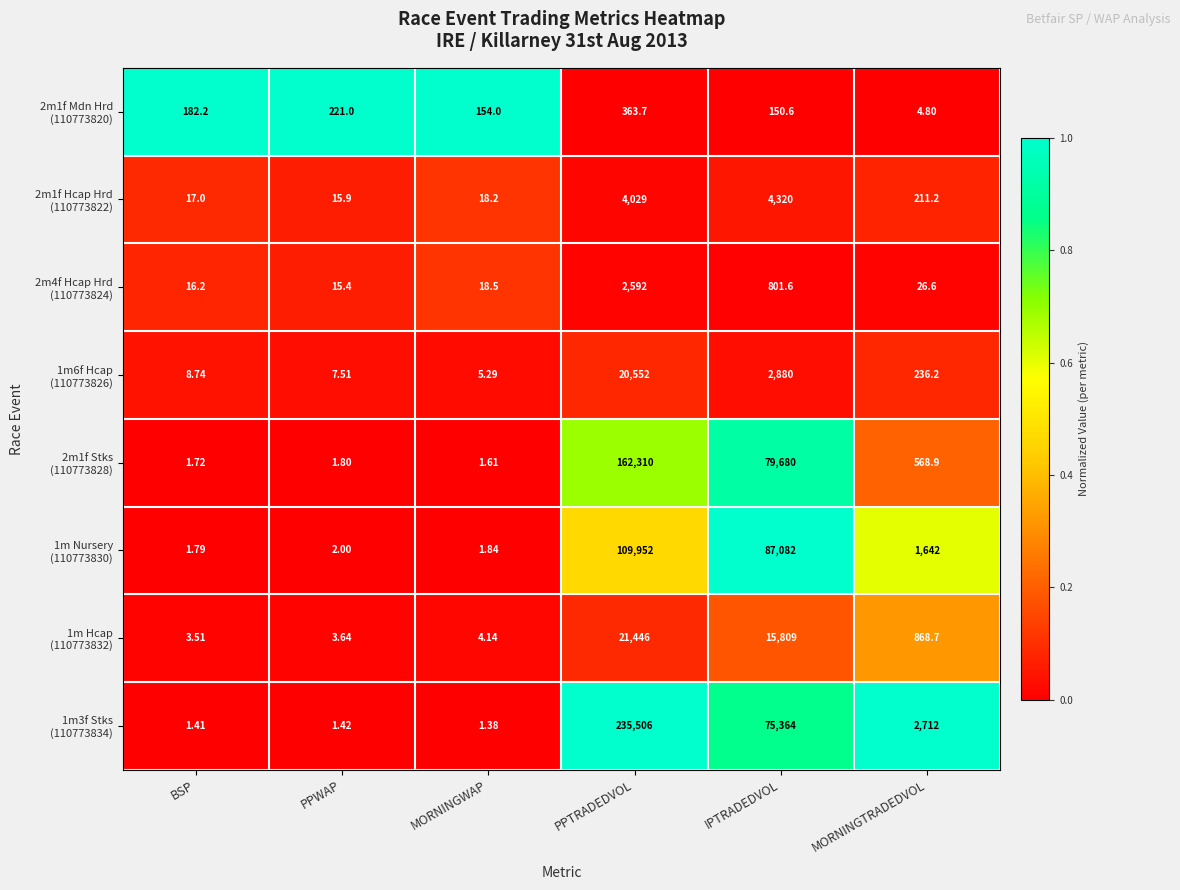

At which category is the sum across all series the highest?

PPTRADEDVOL